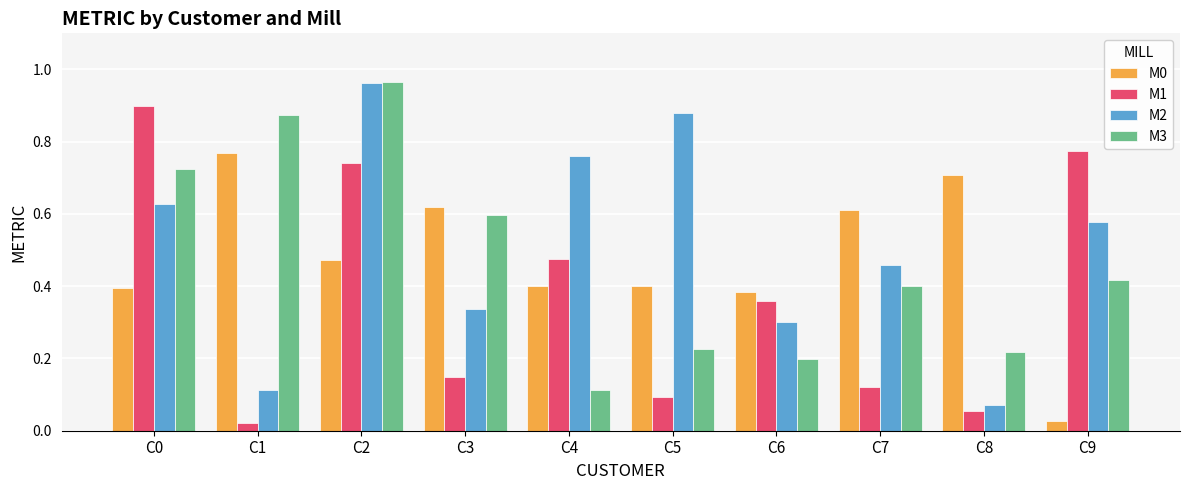

The M1 series shows 0.1 at C7. True or false?

True